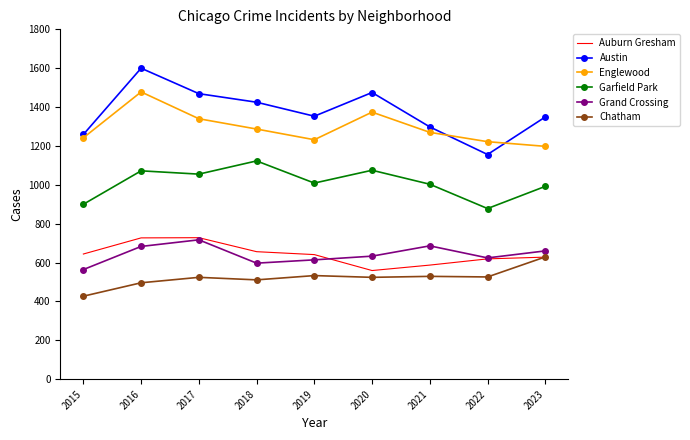

Which category has the highest value across all series?

2016